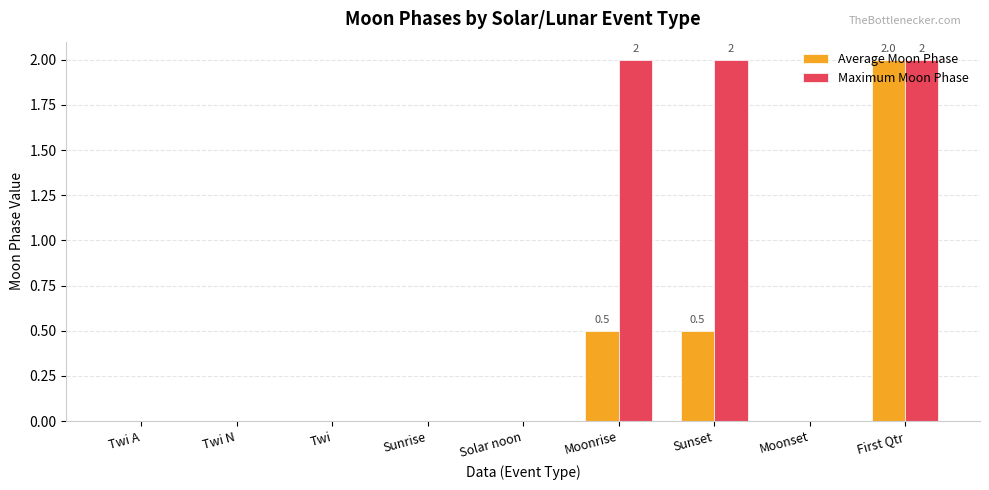

What is the sum of all Maximum Moon Phase values?

6.0